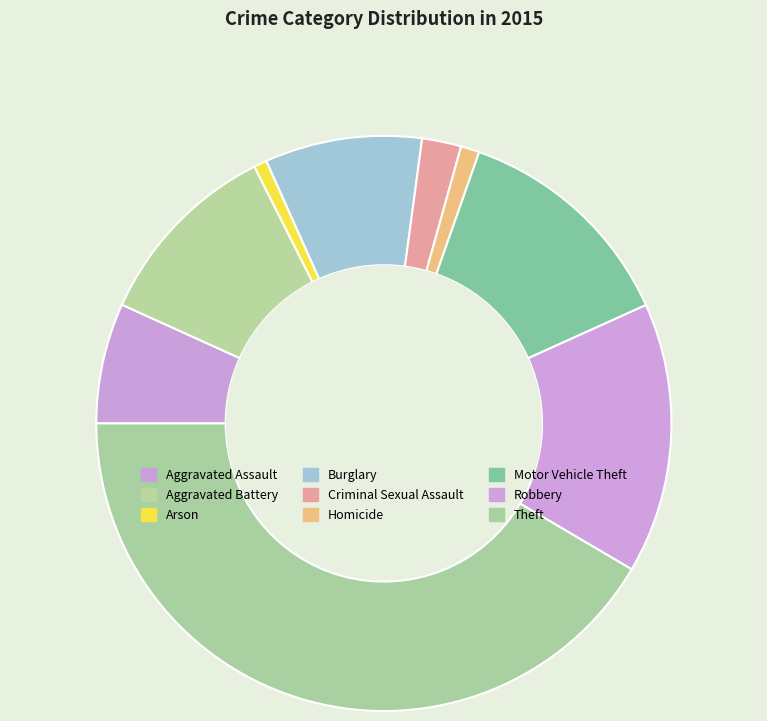

To the nearest percent, what is the average slice percentage?

11%